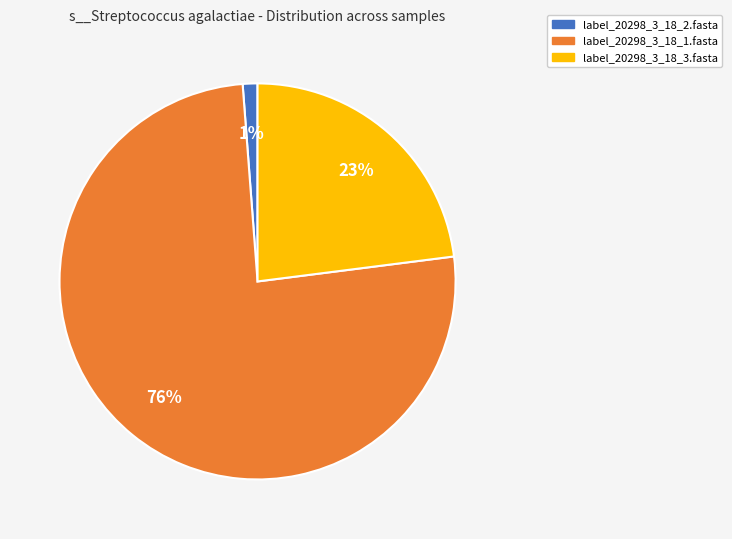

Count the number of slices in the pie.

3